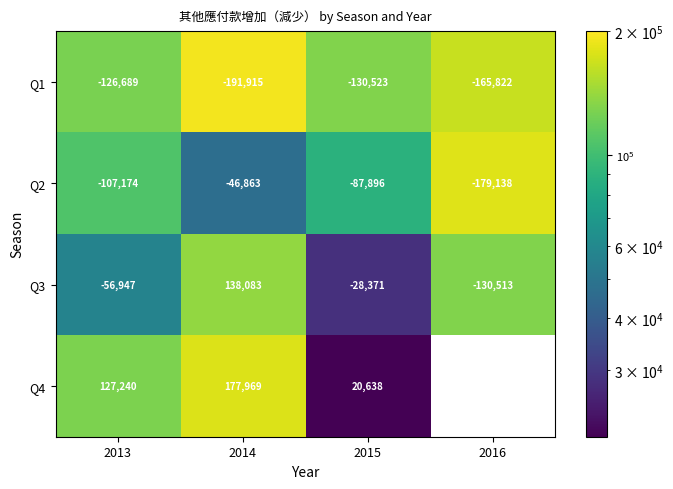

Is the value of Q4 at 2015 greater than the value of Q1 at 2014?

Yes